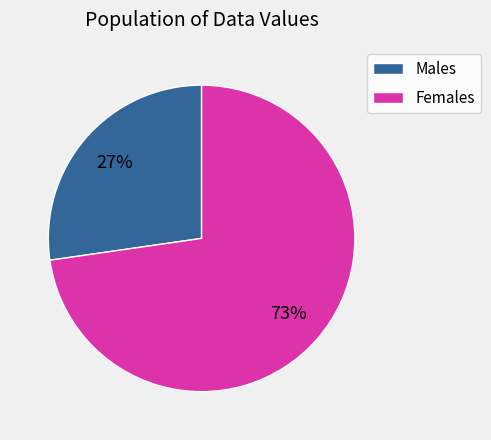

Is the sum of Females and Males greater than half?

Yes